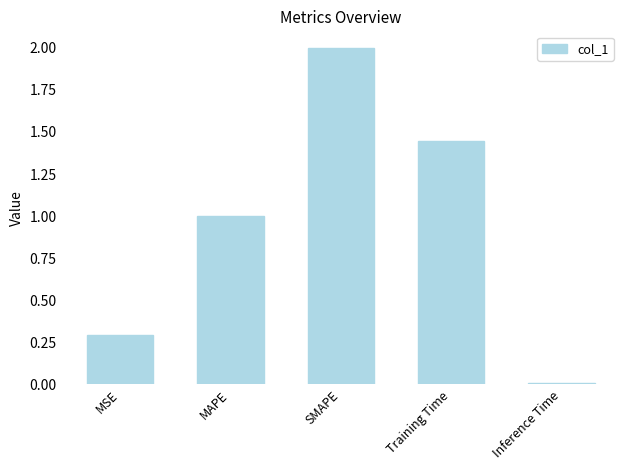

What is the difference between the values at MAPE and SMAPE?

1.0